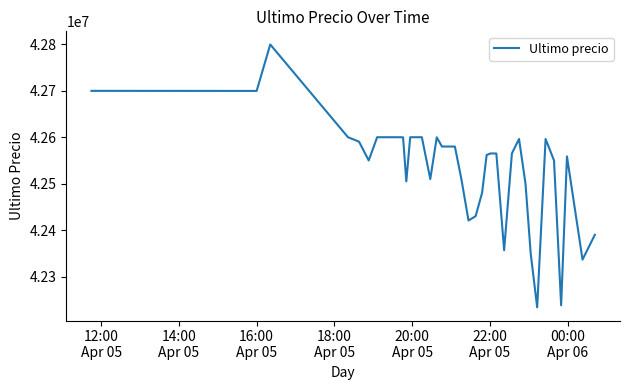

What is the minimum value shown in the chart?

42233851